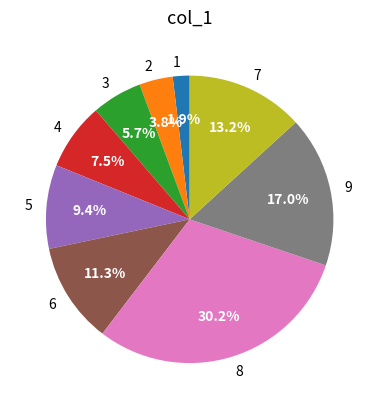

What is the largest slice in the pie chart?

8